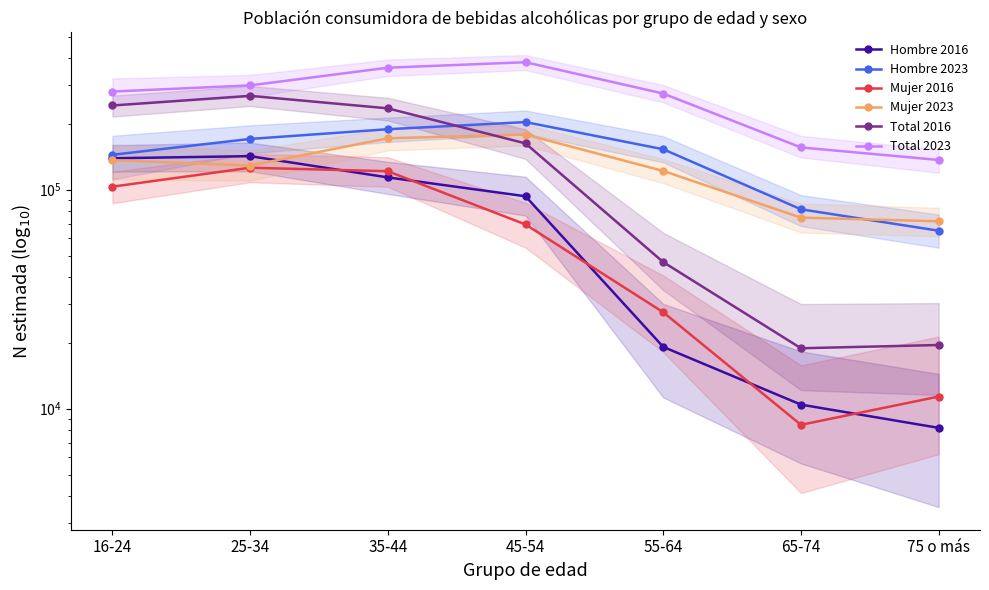

True or false: Total 2016 and Mujer 2016 intersect in this chart.

False